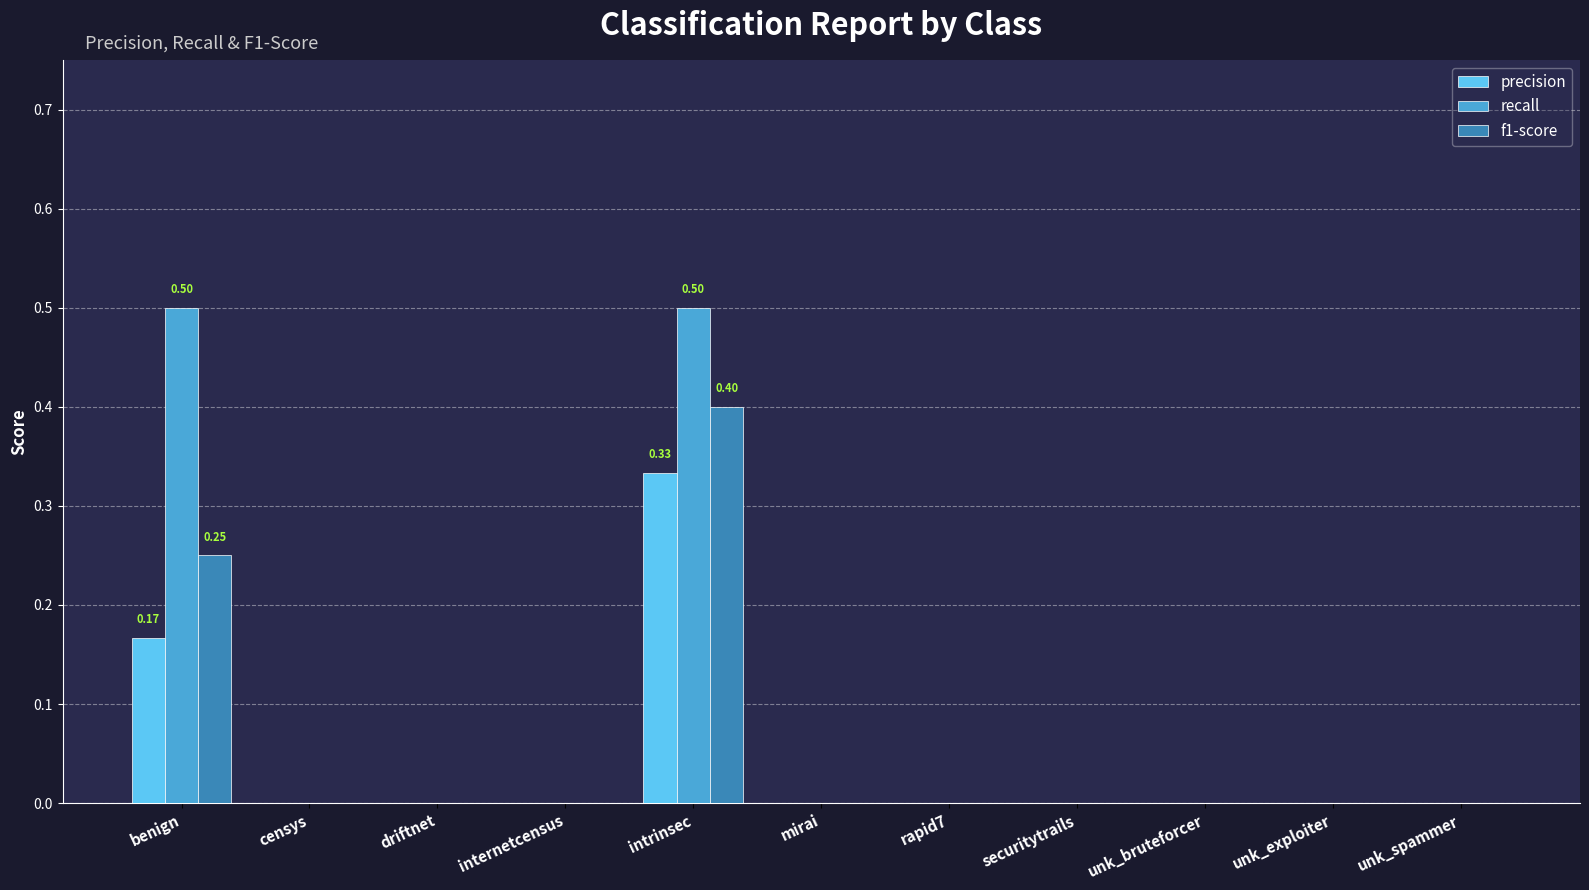

How many f1-score values are between 0 and 1?

11